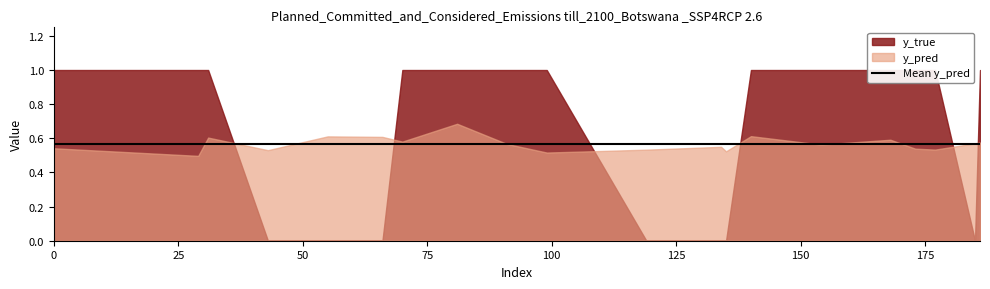

How many interior local peaks does the y_pred series have?

6